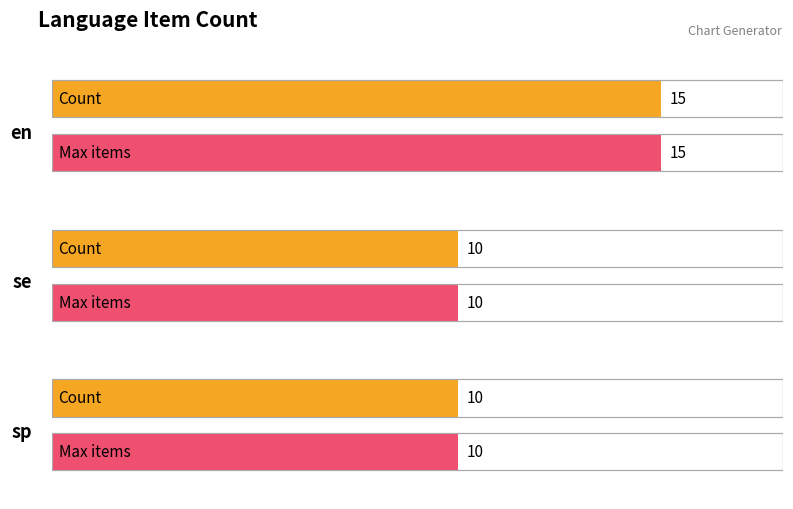

Count the values in the range 10 to 15.

3